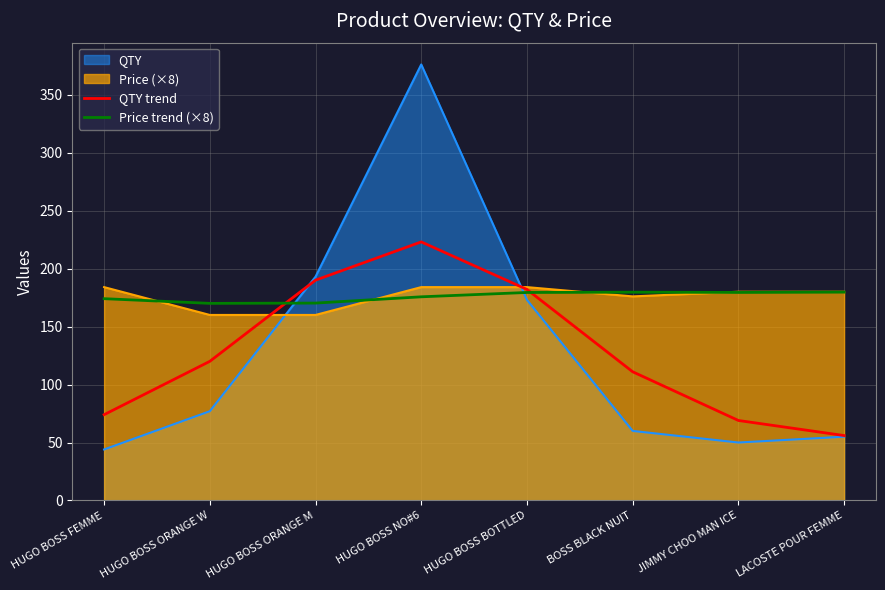

Does the chart display data point markers on the line(s)?

No